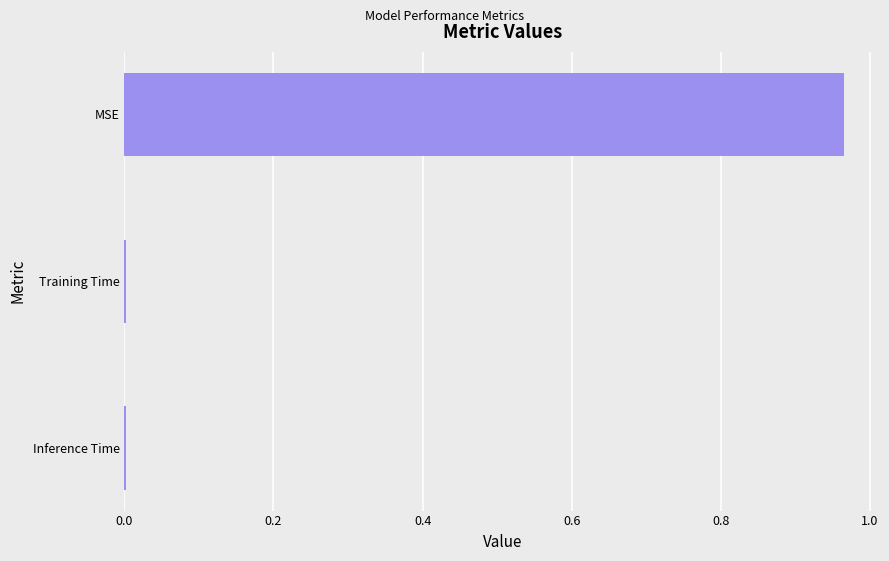

Which category has the highest value across all series?

MSE